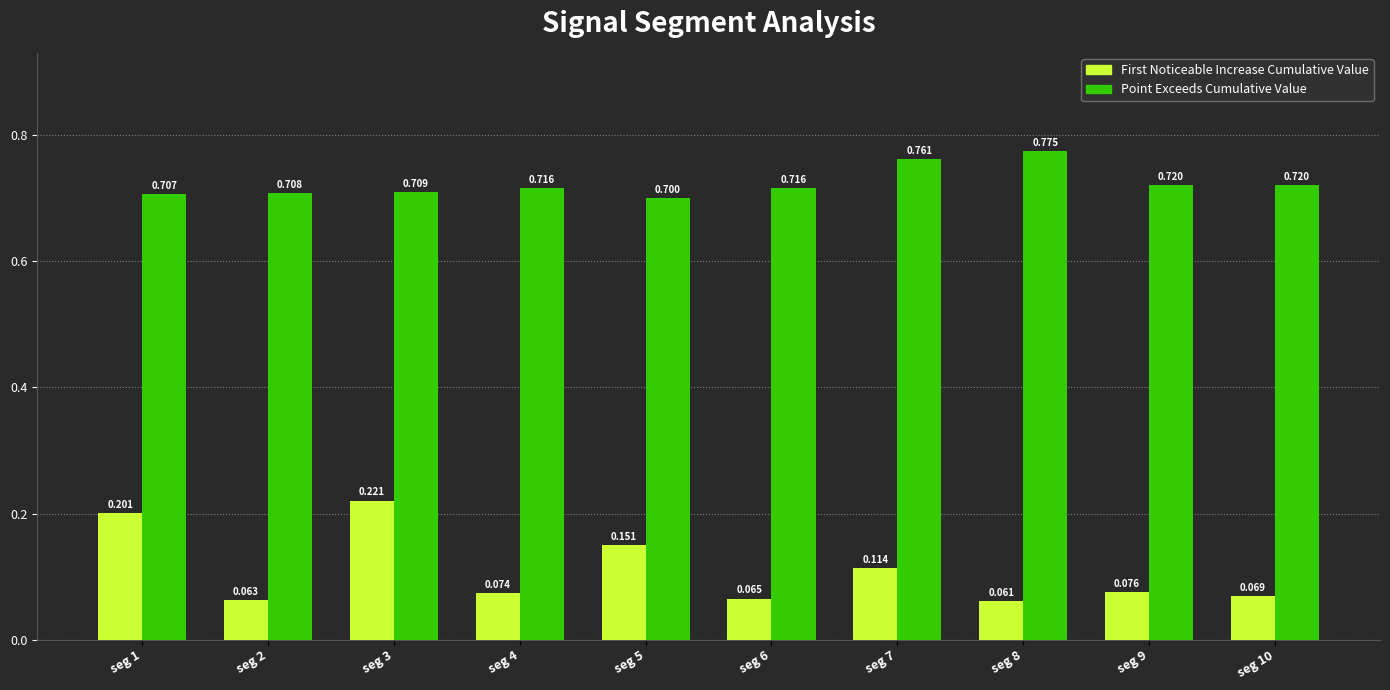

How many categories are shown in the chart?

10